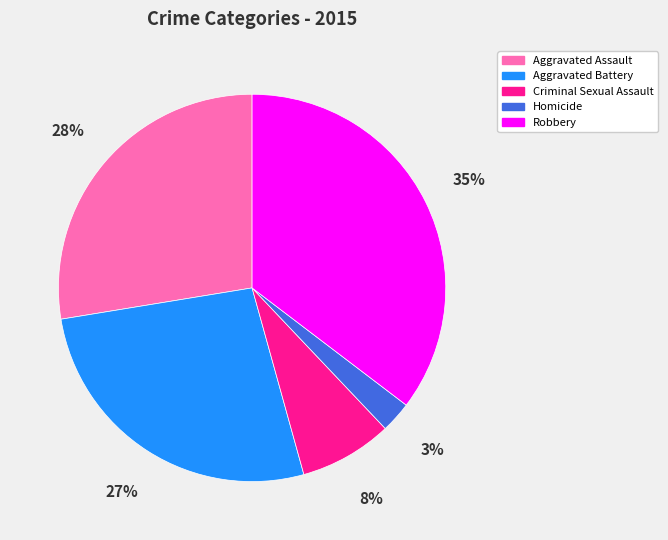

Count the number of slices in the pie.

5